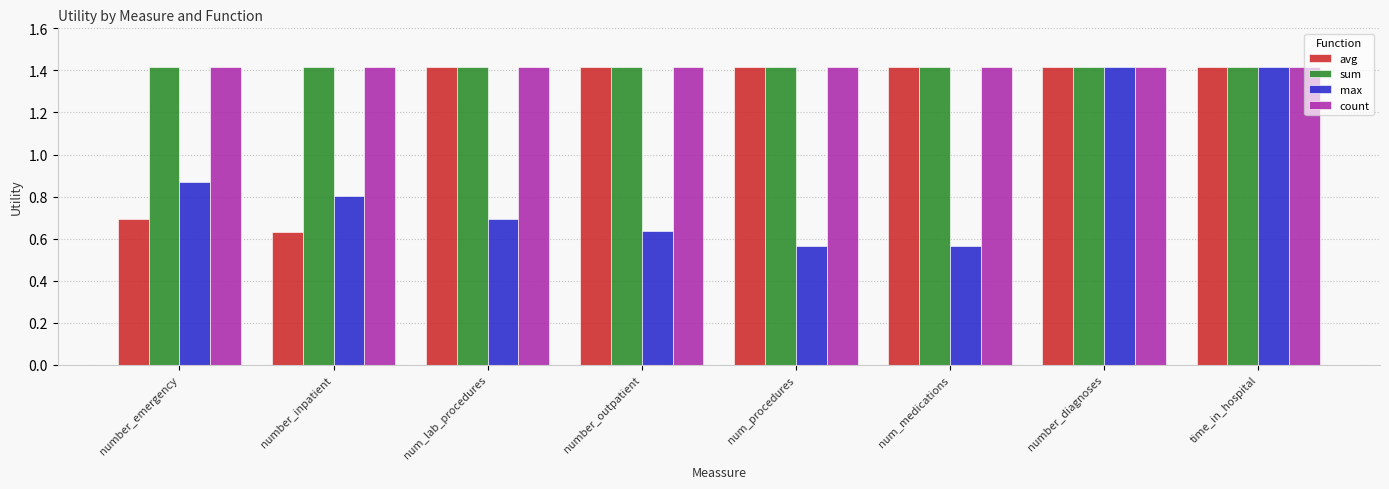

What is the lowest value of the sum series?

1.4